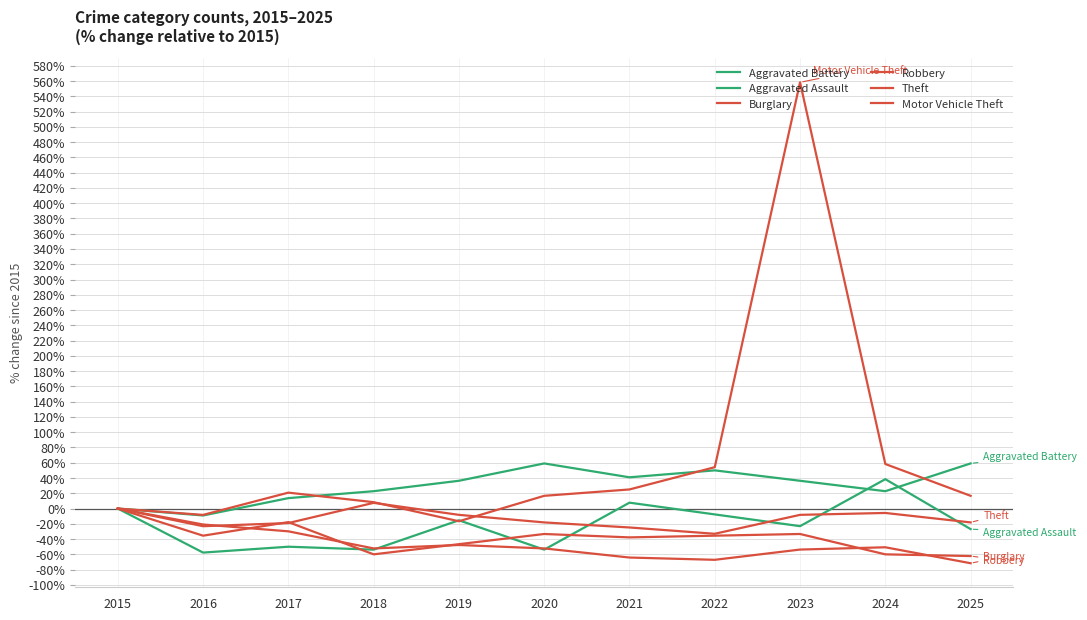

What is the value of the Burglary point at the 10th from the left?

-50.7